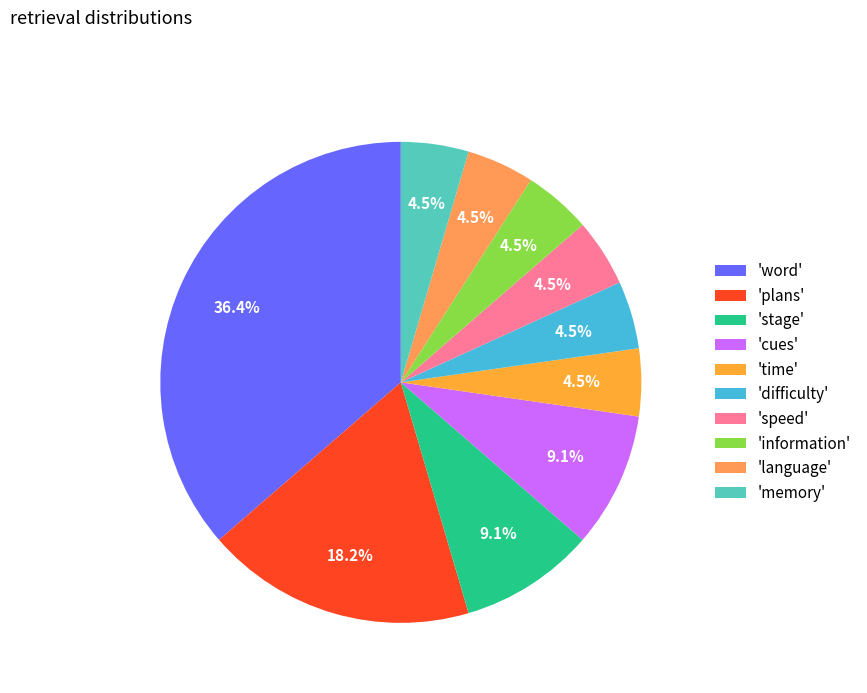

What is the largest slice in the pie chart?

'word'